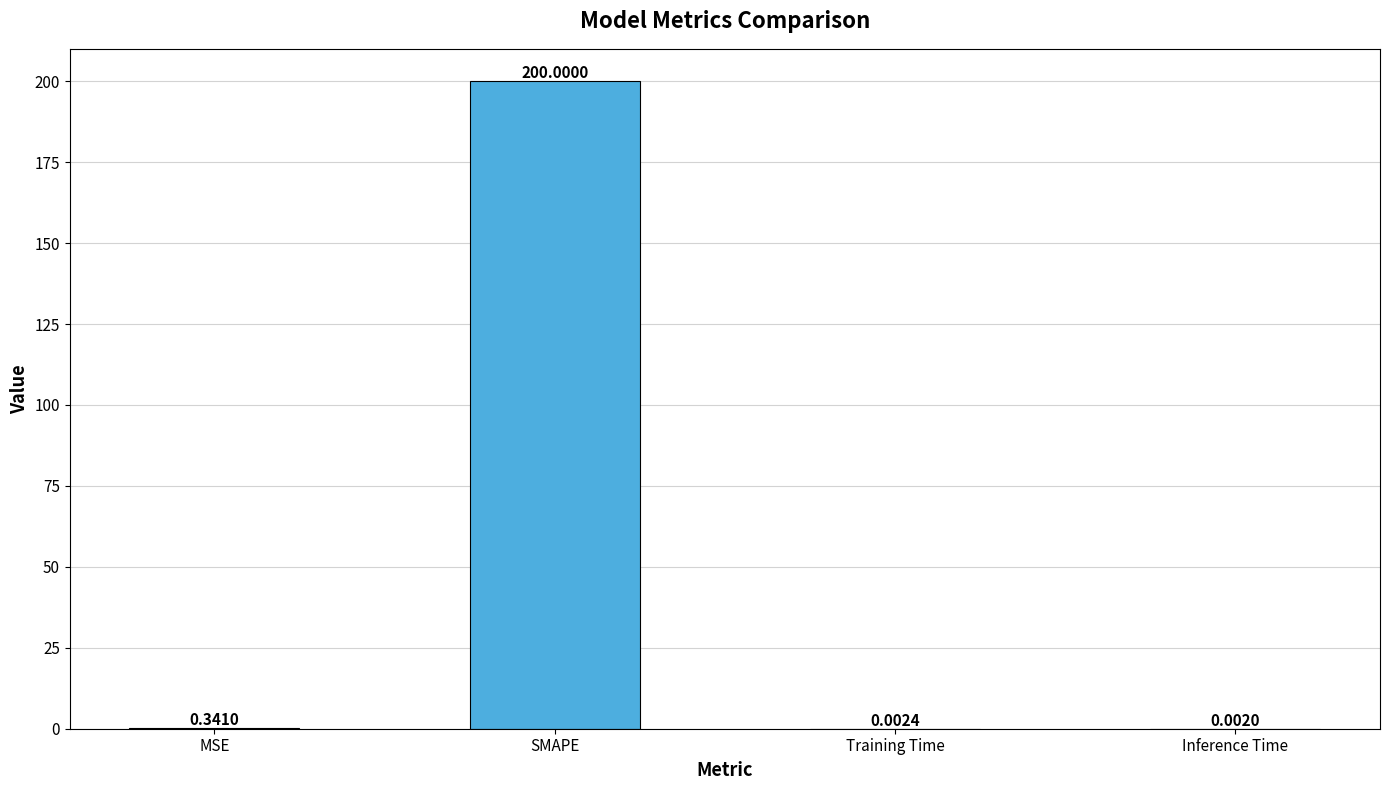

What is the sum of the values at SMAPE and Training Time?

200.0